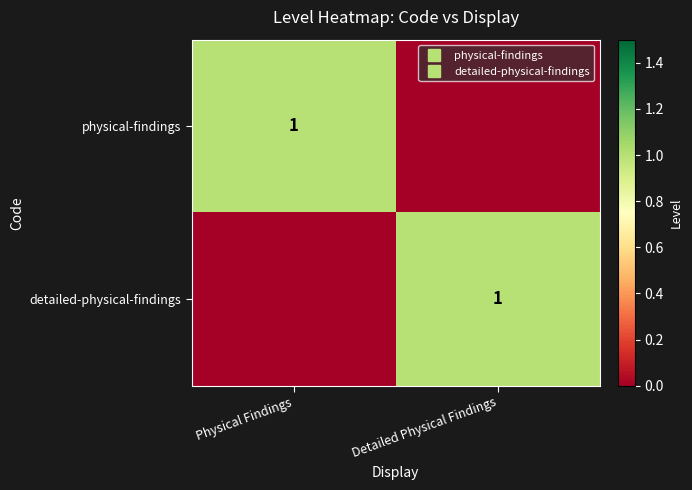

List the series in order of their peak value, lowest first.

physical-findings, detailed-physical-findings